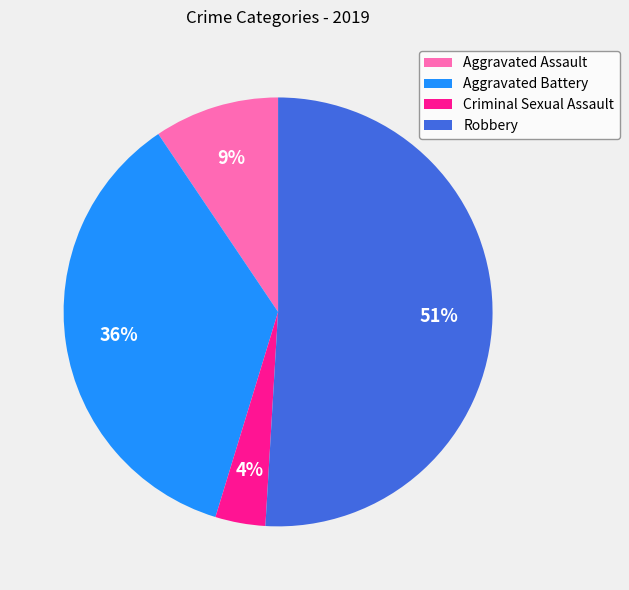

Count the number of slices in the pie.

4